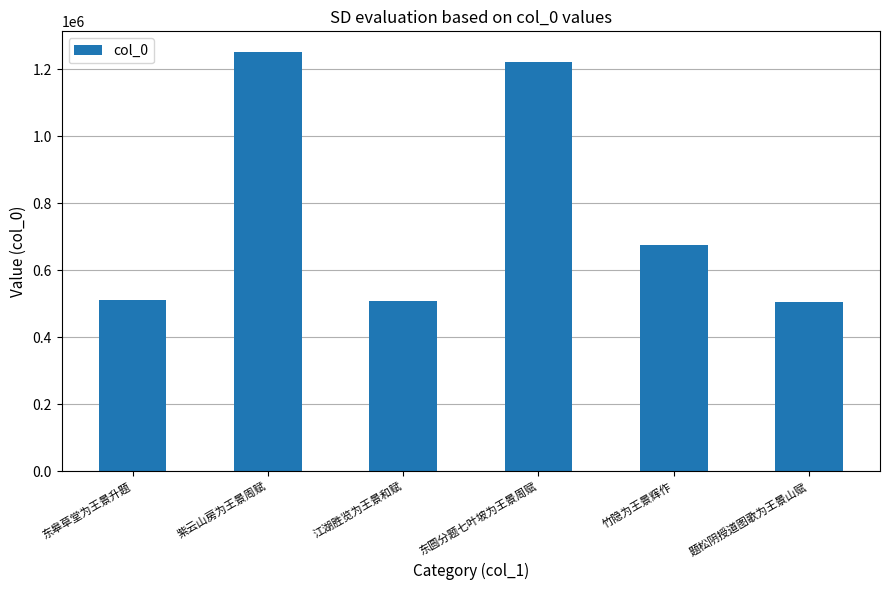

What is the difference between the values at 东圆分题七叶坡为王景周赋 and 东皋草堂为王景升题?

709155